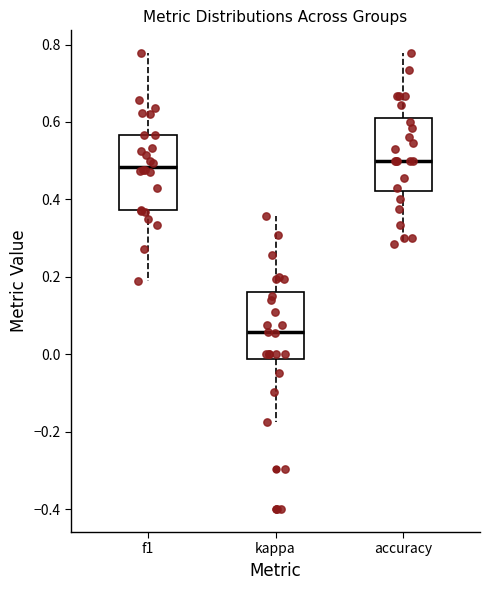

Which box's median line is the lowest?

kappa